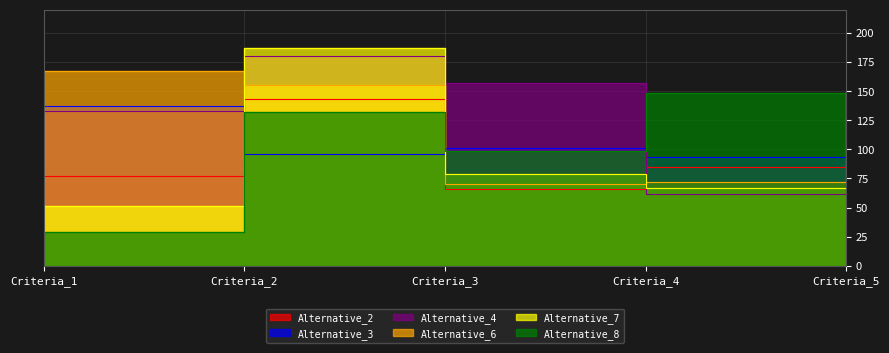

At which category does Alternative_6 reach its first local valley?

Criteria_3